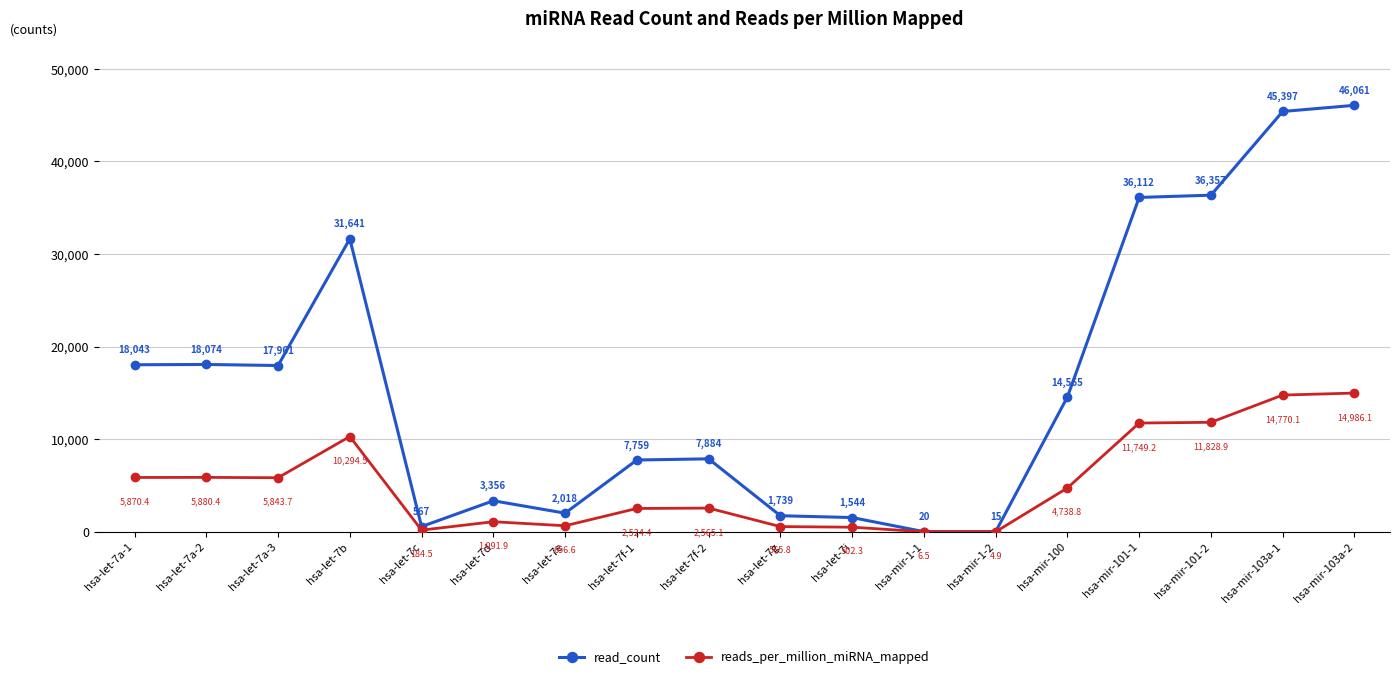

How many values in the read_count series are below 14565?

9